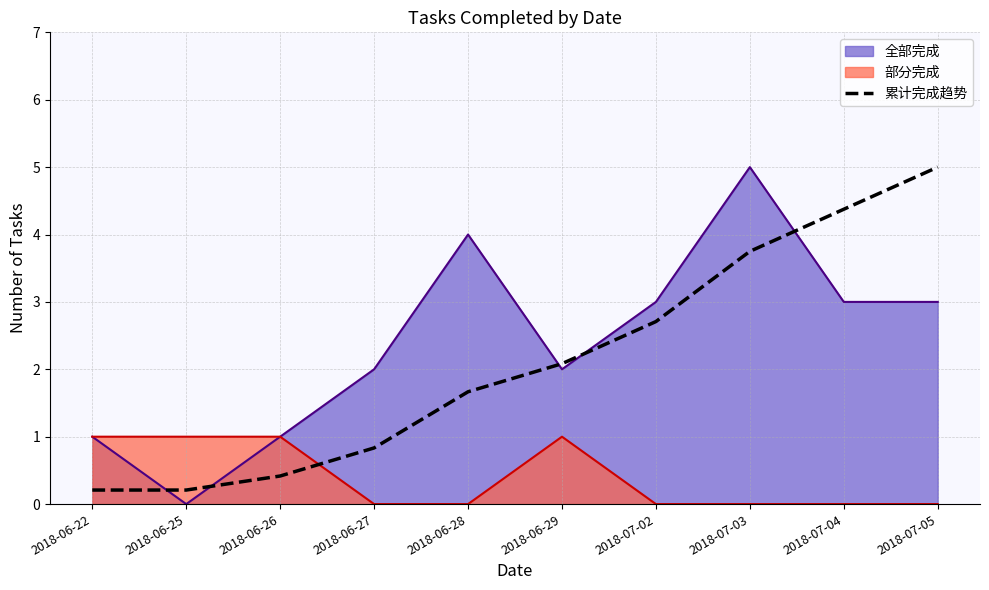

Rank the series at 2018-06-28 from highest to lowest value.

全部完成, 累计完成趋势, 部分完成